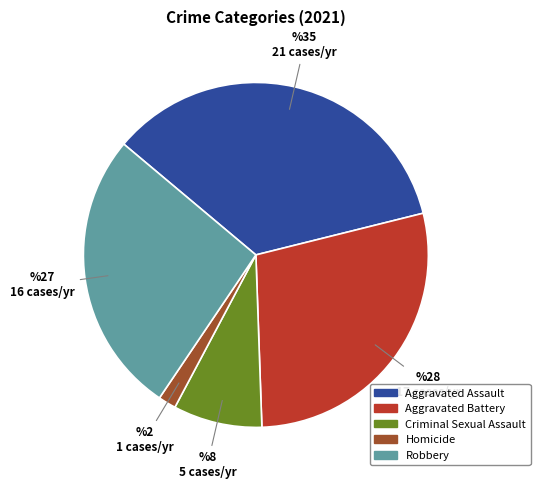

Which category has the smallest portion of the pie?

Homicide